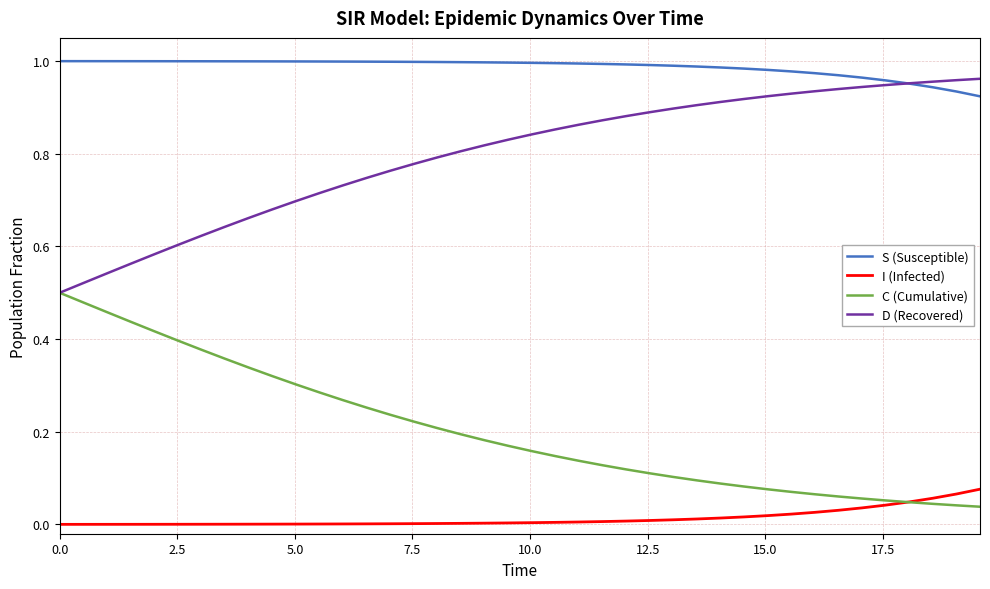

How many lines are shown in the chart?

4